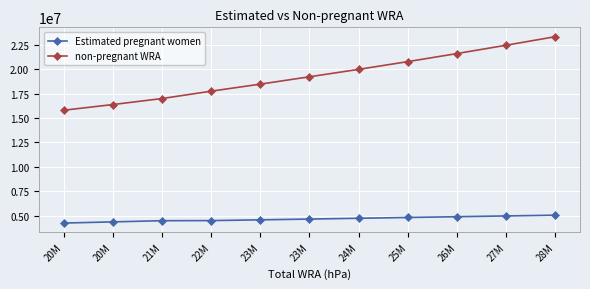

How many lines are shown in the chart?

2